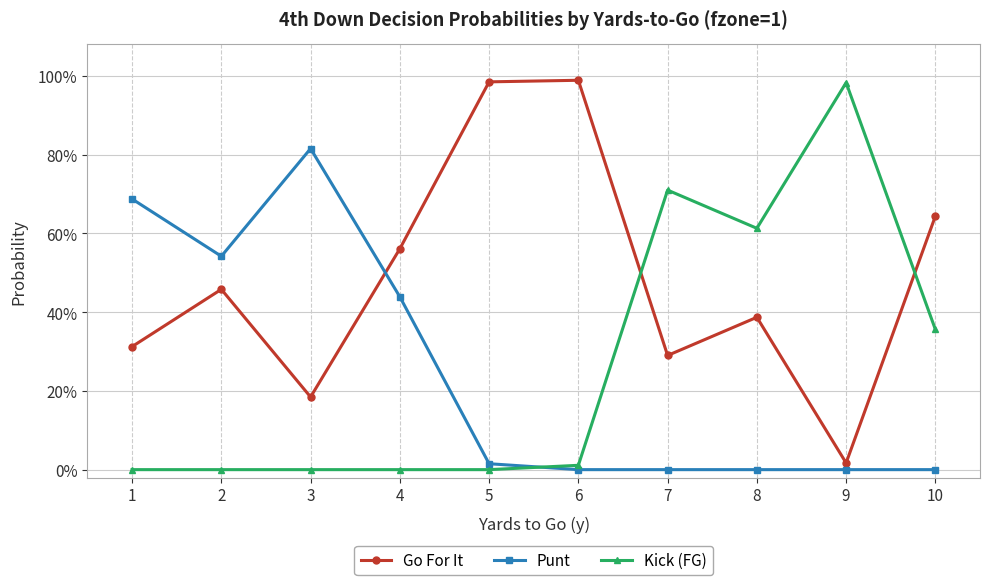

Is it true that Punt equals 1.2 at 1?

False